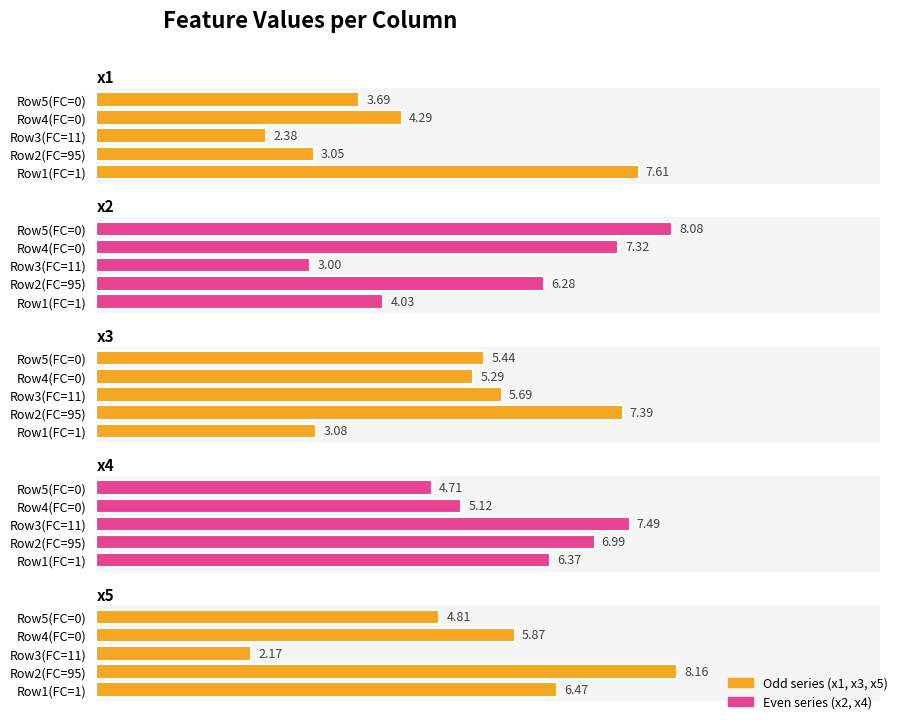

What is the spread (max minus min) of values at Row2(FC=95)?

5.1